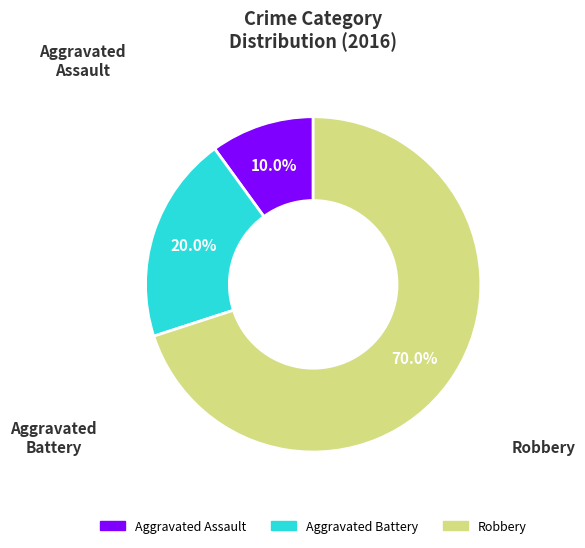

Which category accounts for the majority?

Robbery